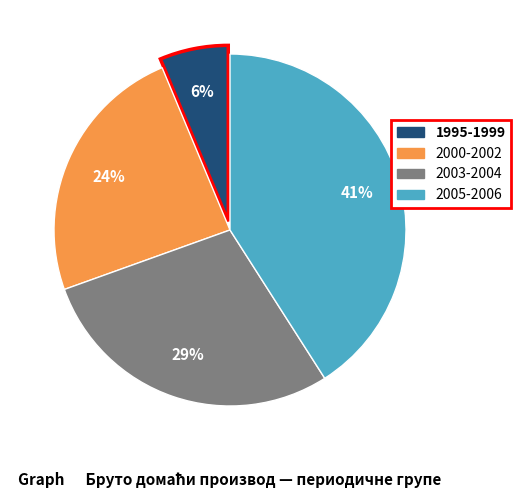

Count the number of slices in the pie.

4